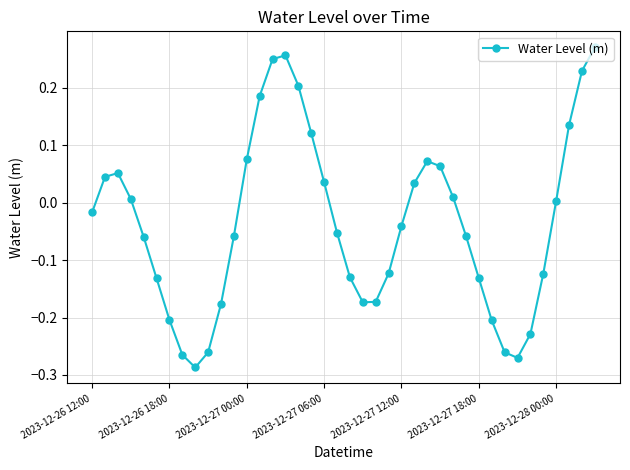

How many interior local valleys (lower than both neighbors) does the data have?

3